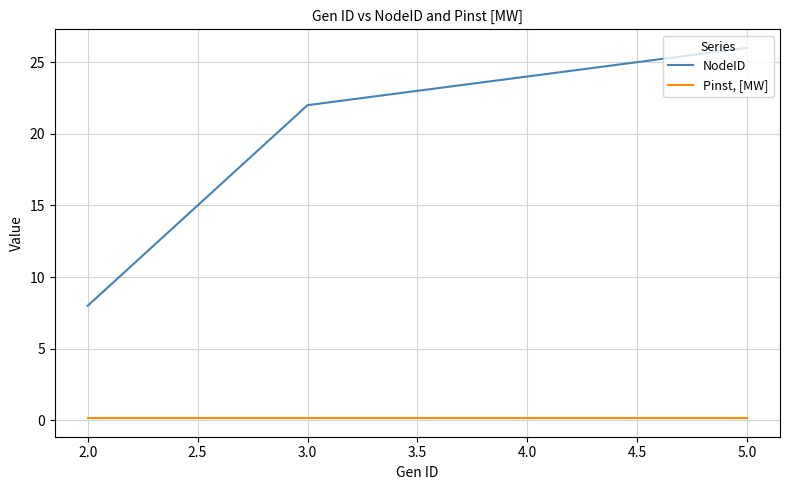

Which series has the largest range (max minus min)?

NodeID